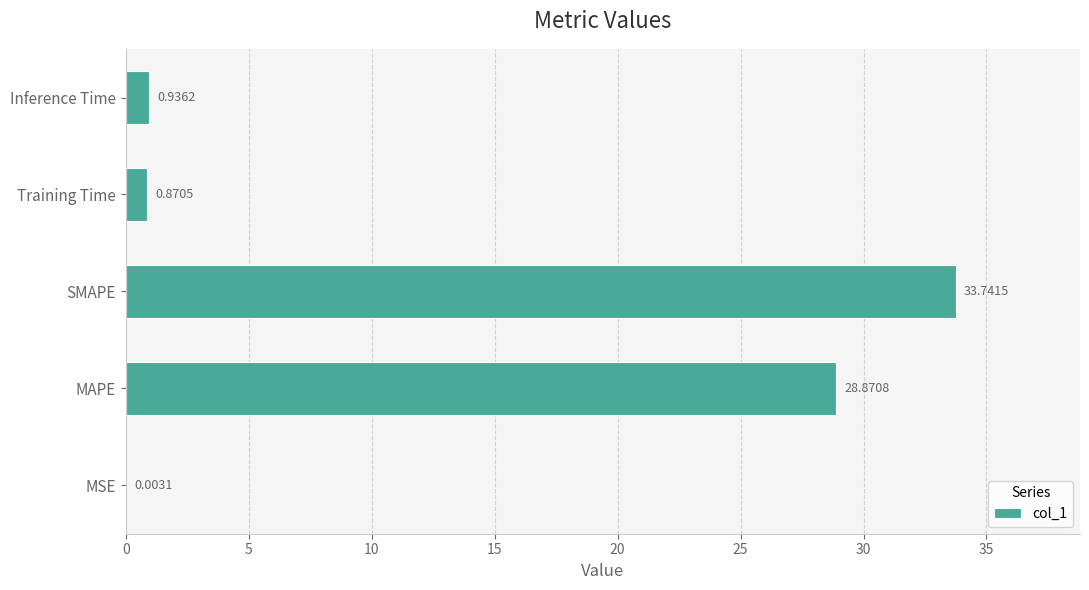

Which has a higher value, MSE or SMAPE?

SMAPE